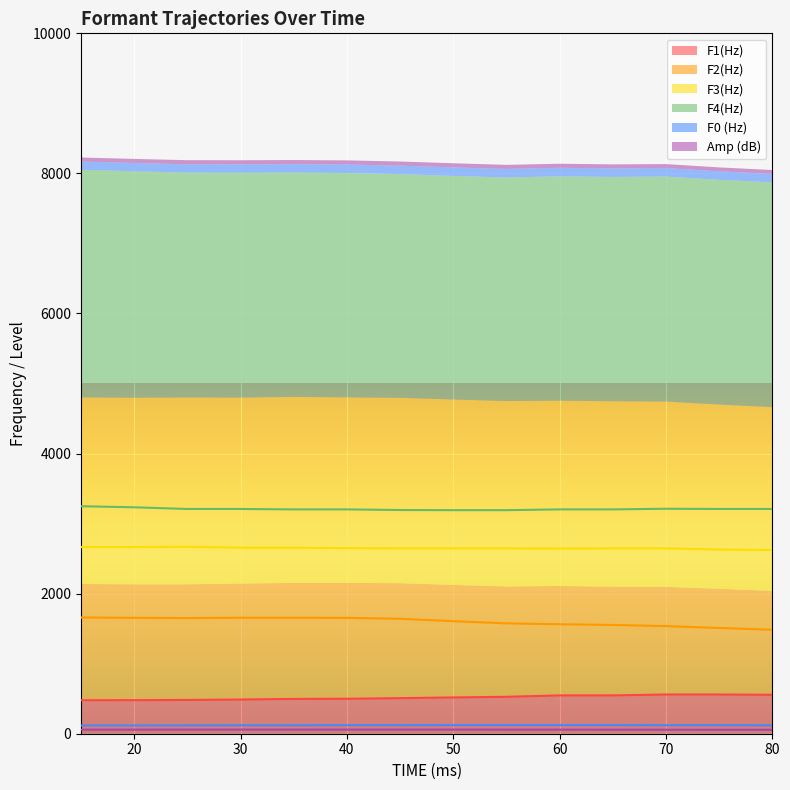

Between 15 and 75, which series saw the biggest shift?

F2(Hz)